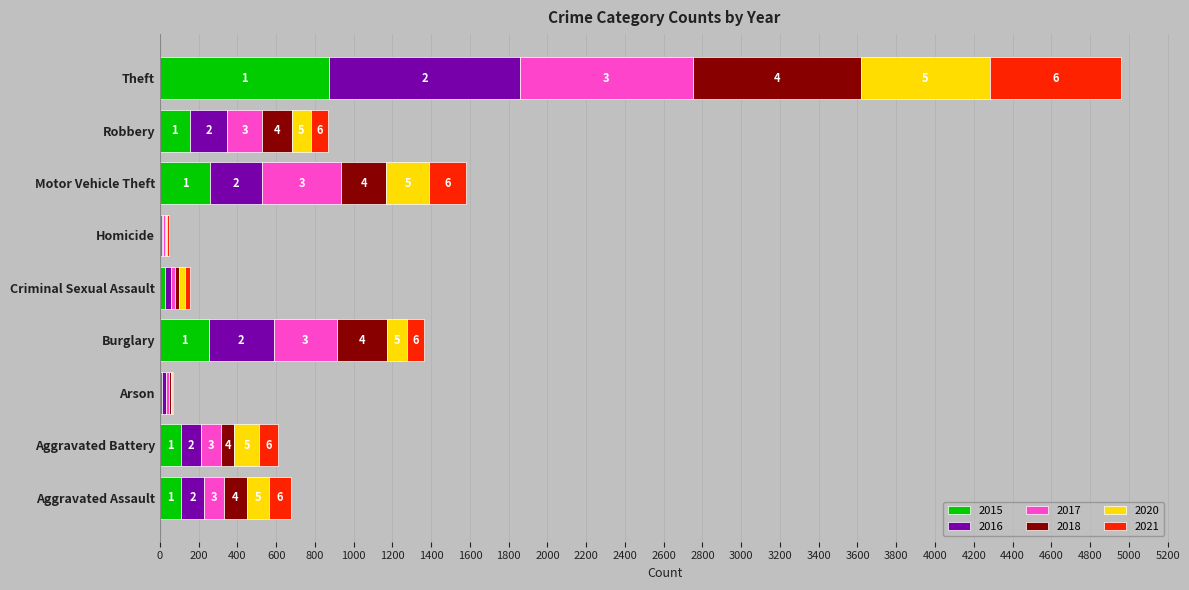

At which category is the sum across all series the highest?

Theft